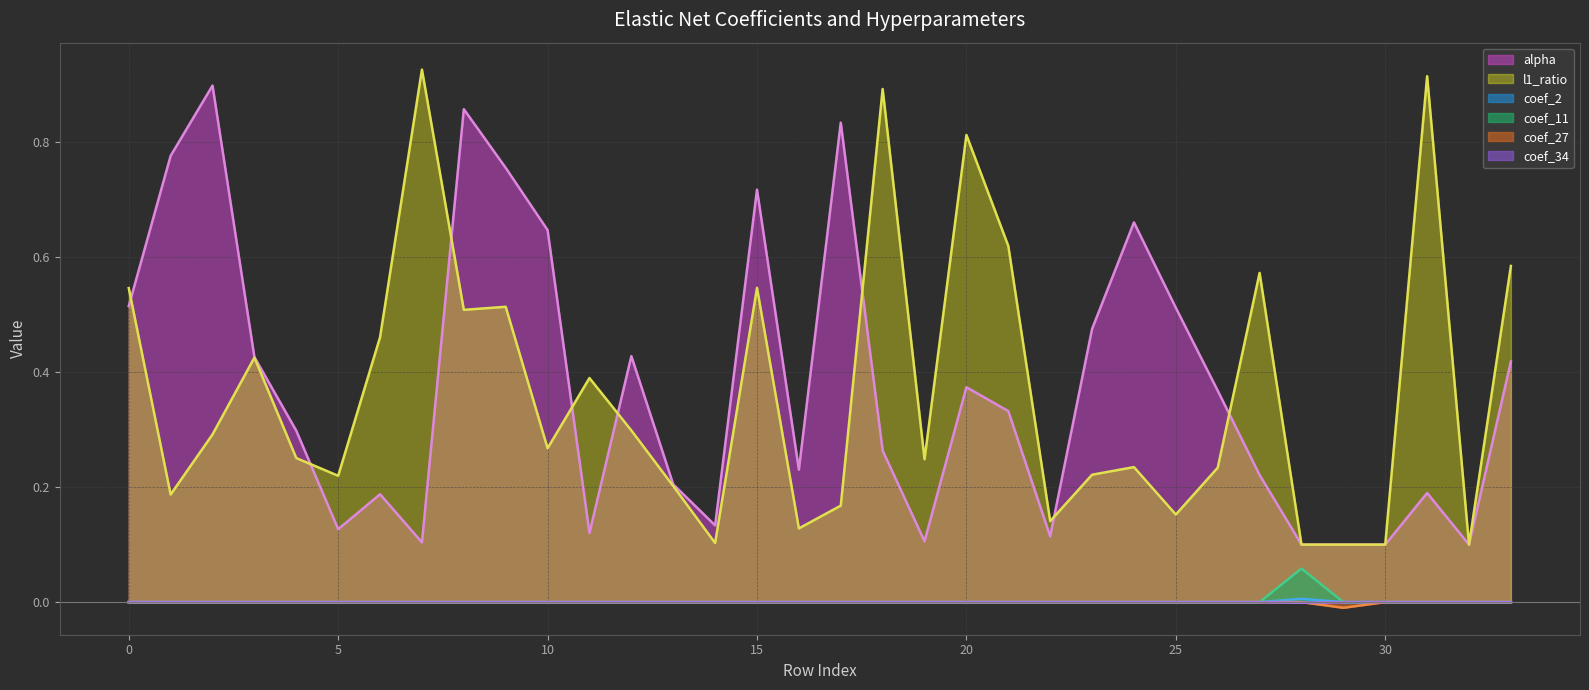

How many lines are shown in the chart?

6